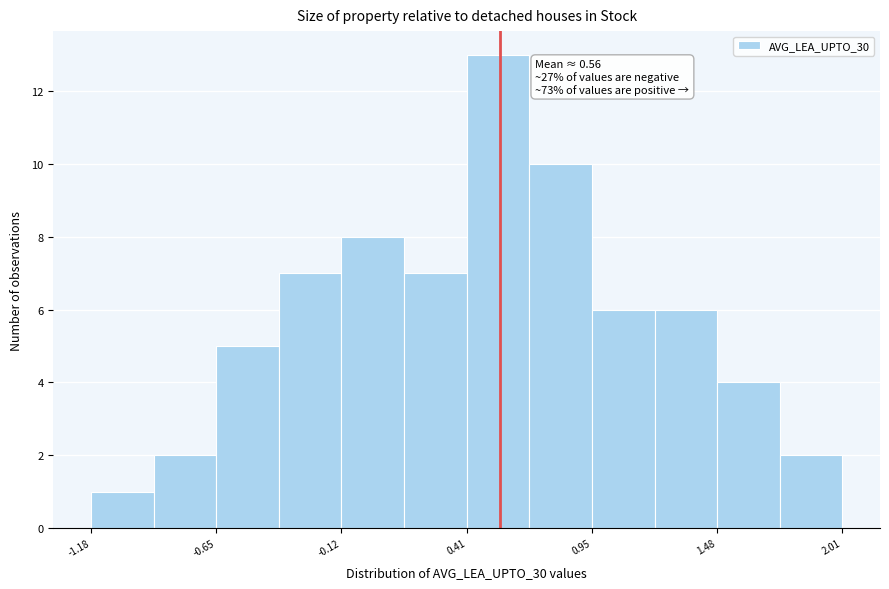

Around what value on the x-axis is the tallest bar? Give the approximate position of its centre, as read against the axis.

0.5